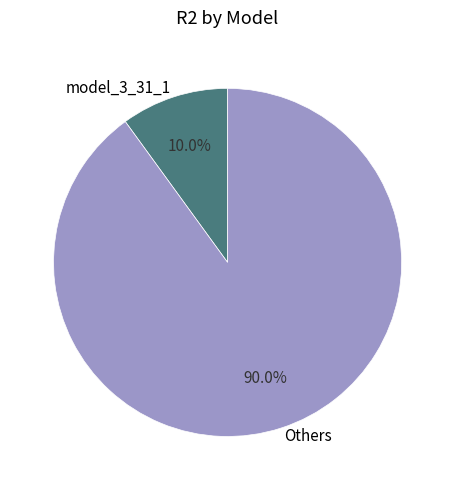

Count the number of slices in the pie.

2